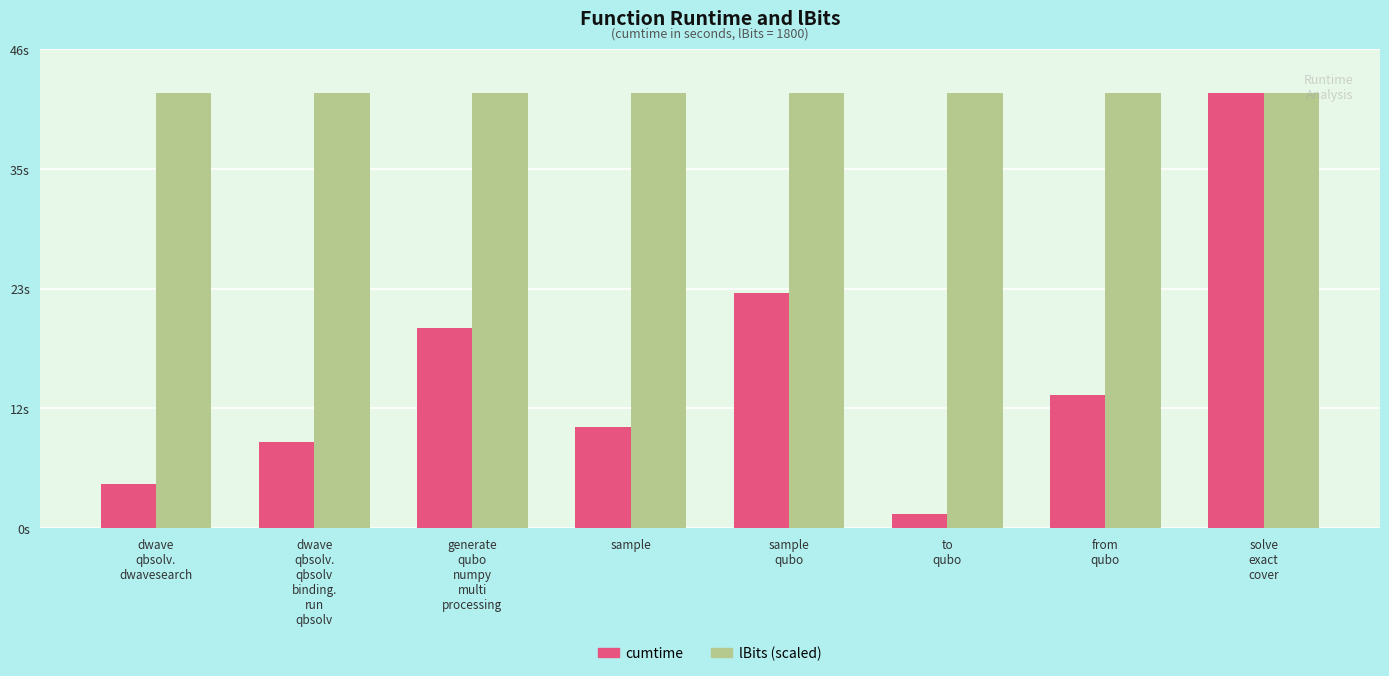

Which label corresponds to the smallest value in the chart?

to
qubo